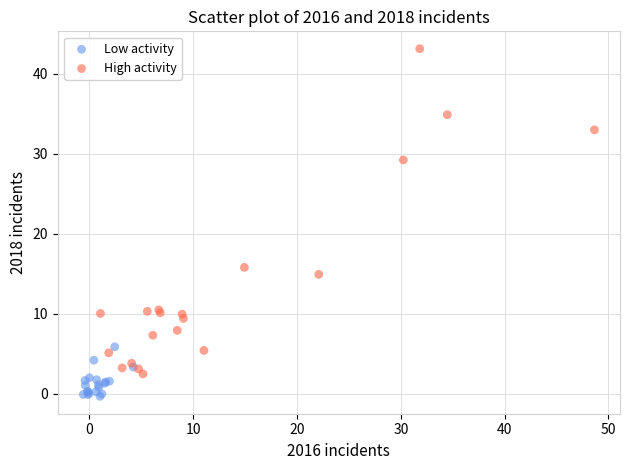

Which series reaches the maximum Y coordinate?

High activity